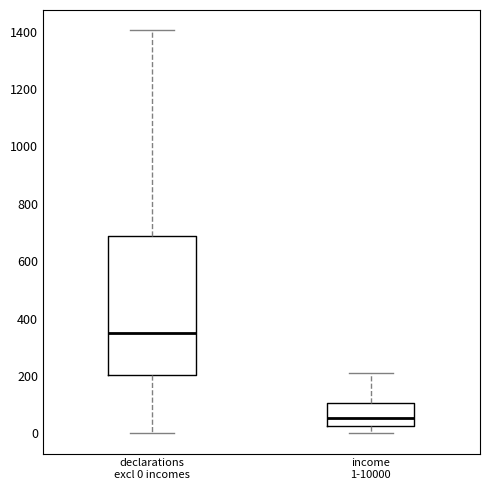

Which box has the lowest median line?

income 1-10000